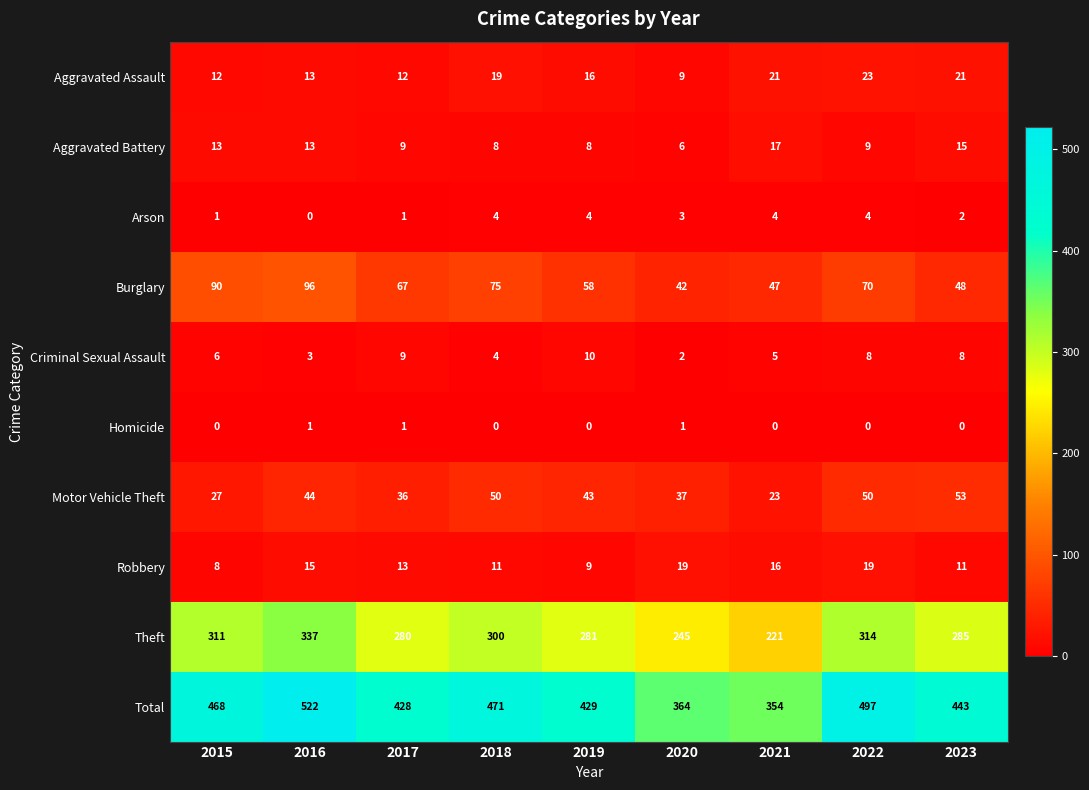

Between 2017 and 2020, which series saw the biggest shift?

Total